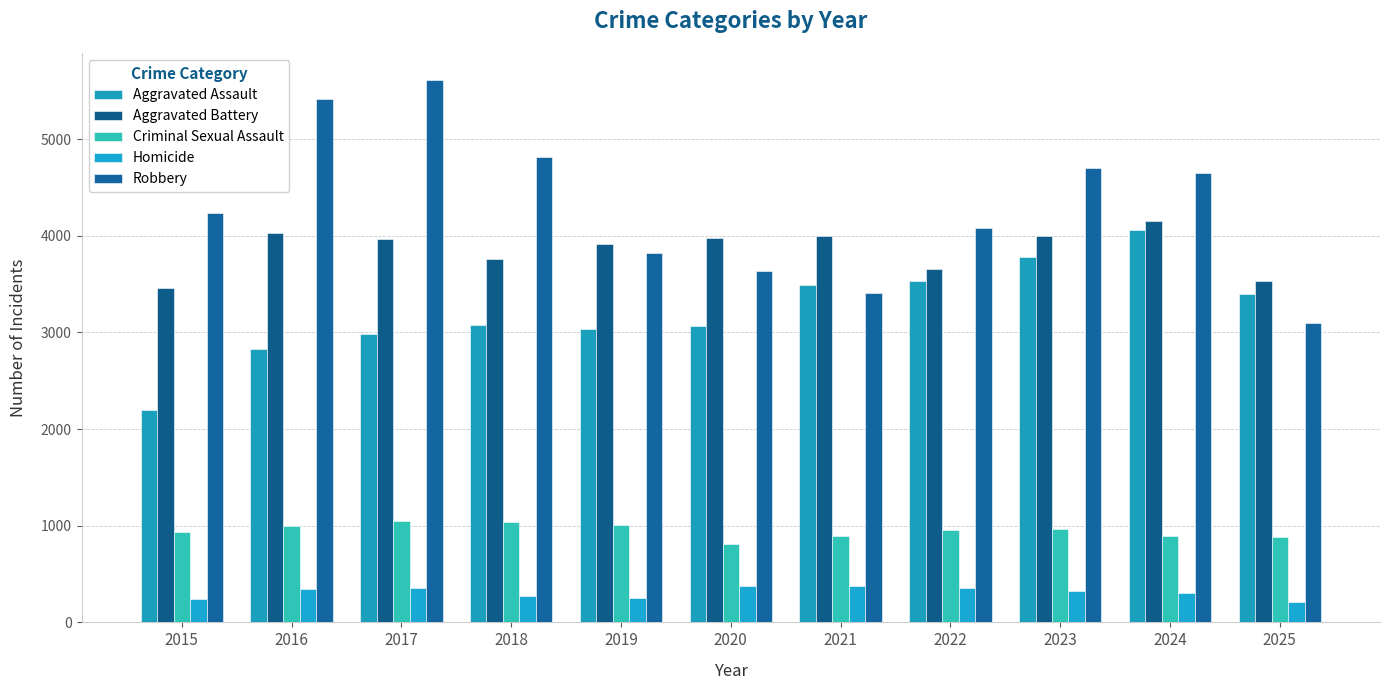

What is the sum of the Aggravated Assault values at 2015 and 2024?

6266